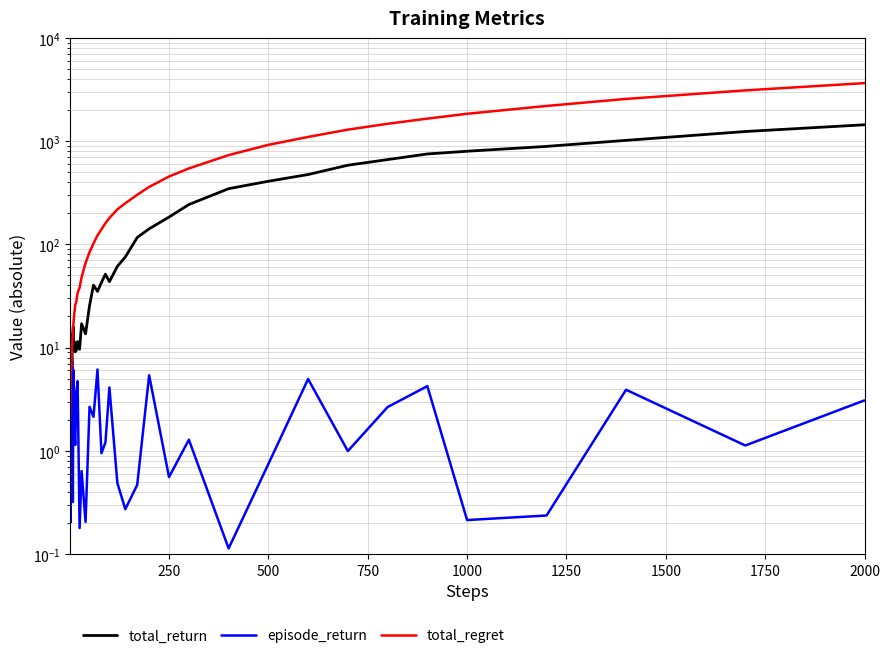

Rank the series by their maximum value, from highest to lowest.

total_regret, total_return, episode_return